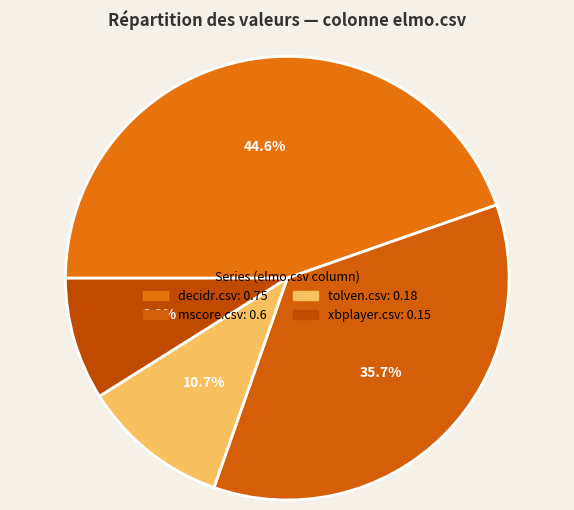

How many segments does this pie chart have?

4